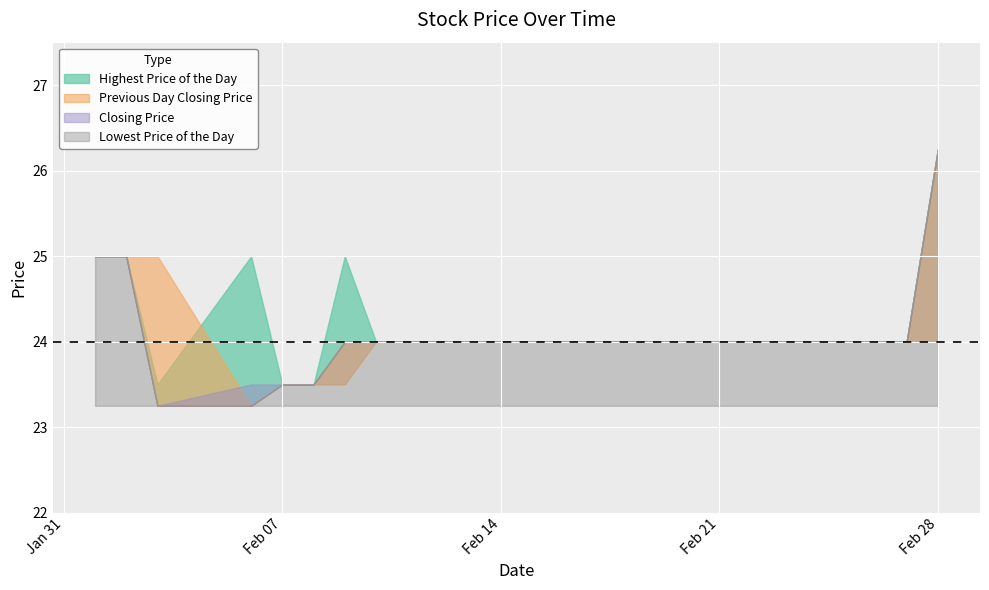

What is the sum of the Lowest Price of the Day values at 20120207 and 20120224?

47.5